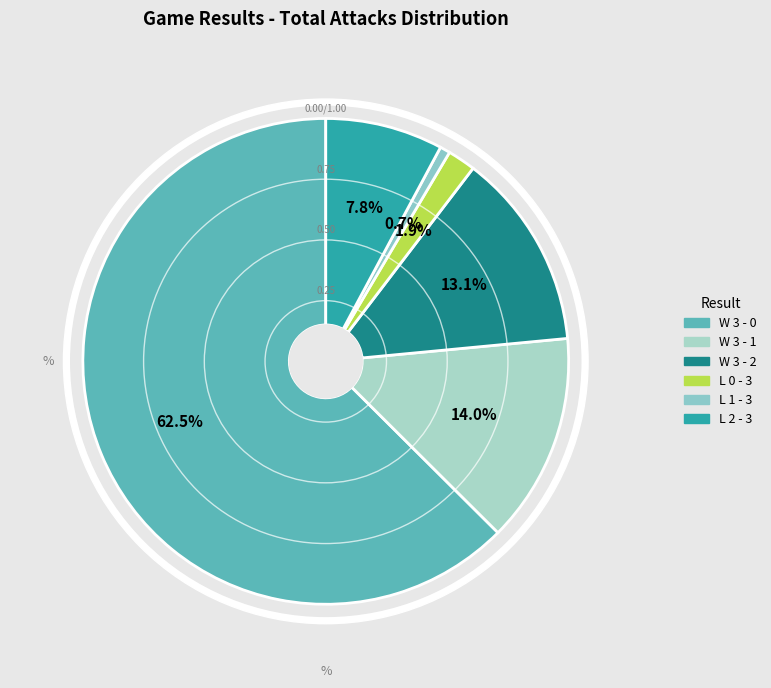

Which slice represents more than half of the pie?

W 3 - 0